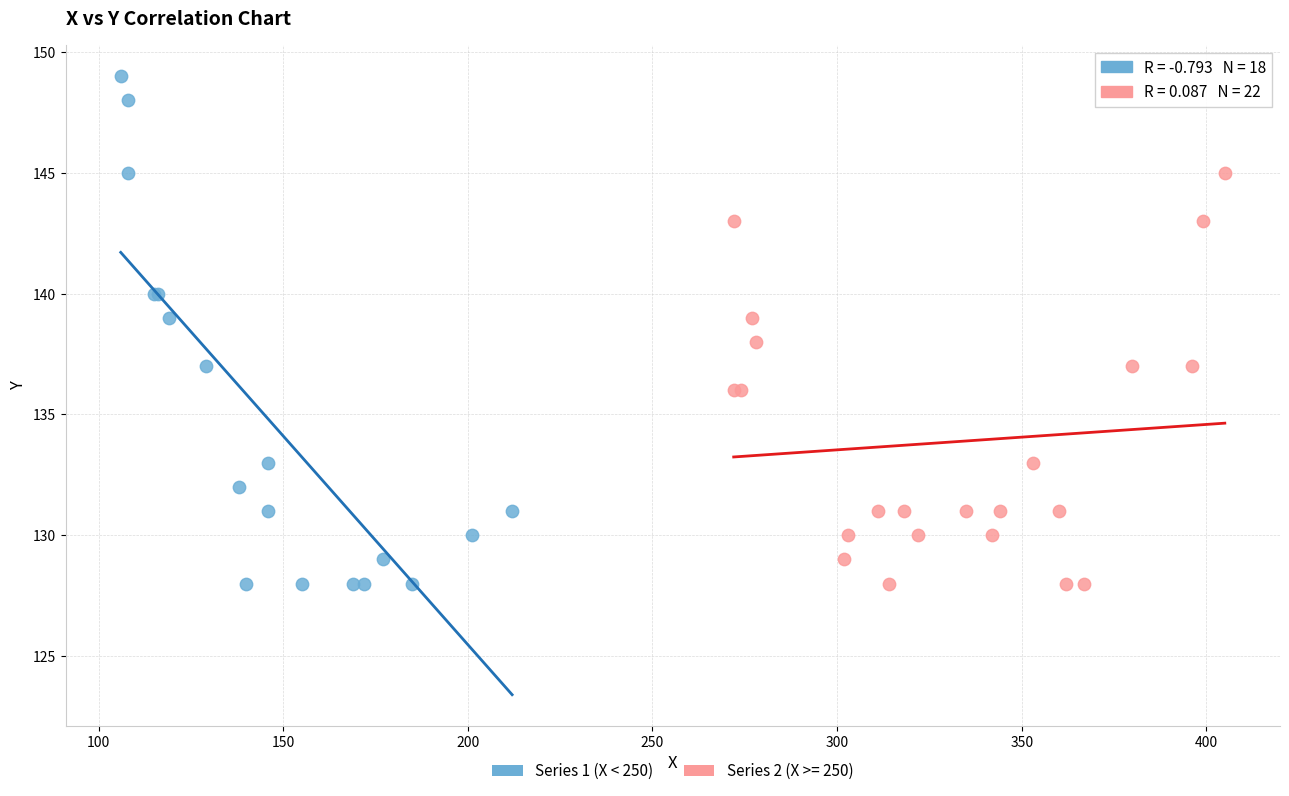

Which series has the largest Y range (max minus min)?

Series 1 (X < 250)